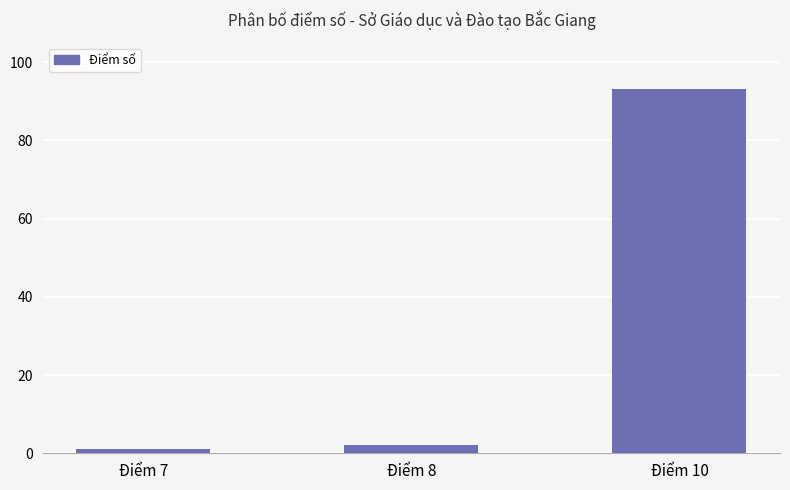

What is the change in value from Điểm 7 to Điểm 8?

+1